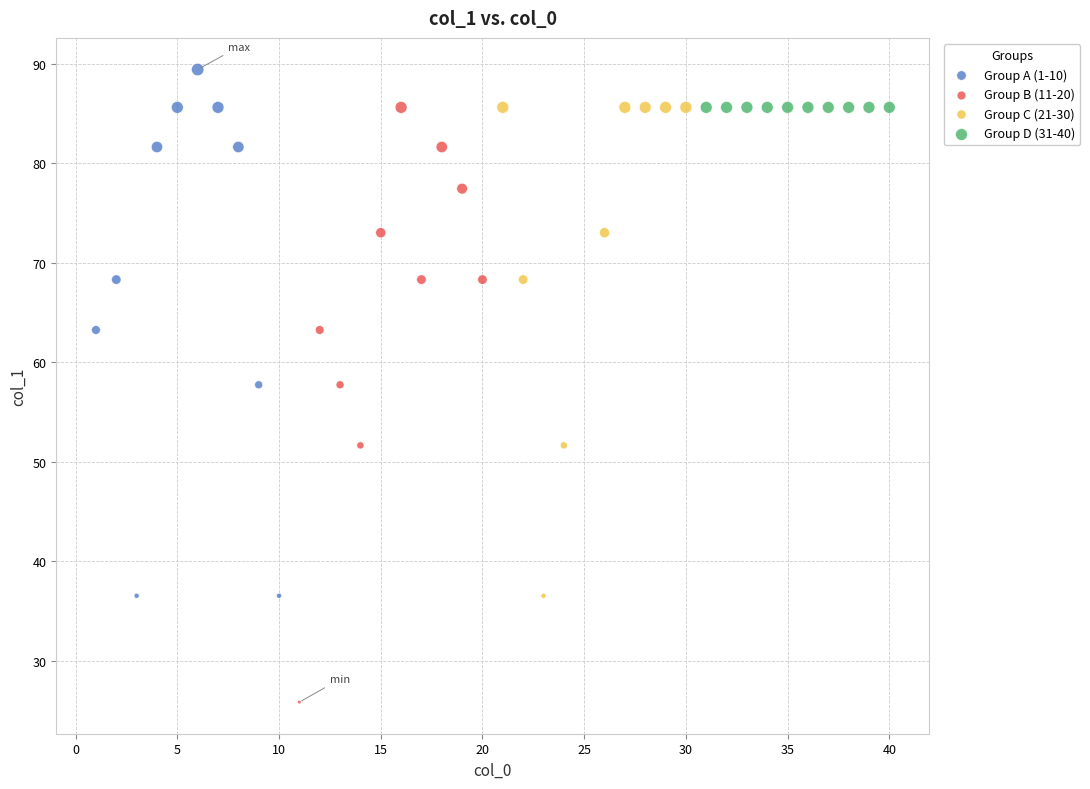

Which series reaches the minimum Y coordinate?

Group B (11-20)